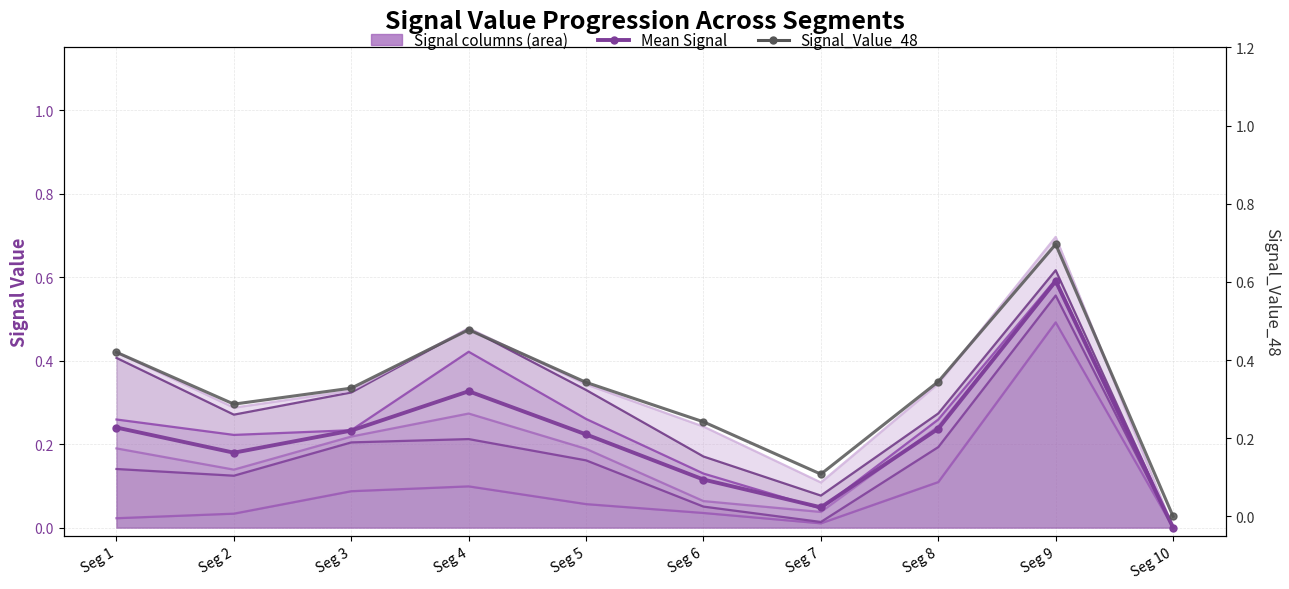

True or false: Signal_Value_44 has a value of 0.0 at signal segment 7.

False